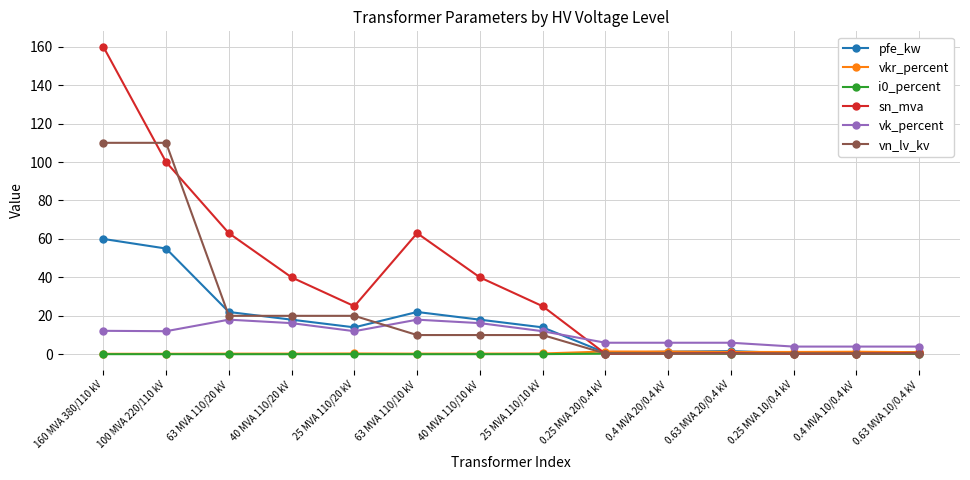

What is the label of the 3rd point from the right?

0.25 MVA 10/0.4 kV